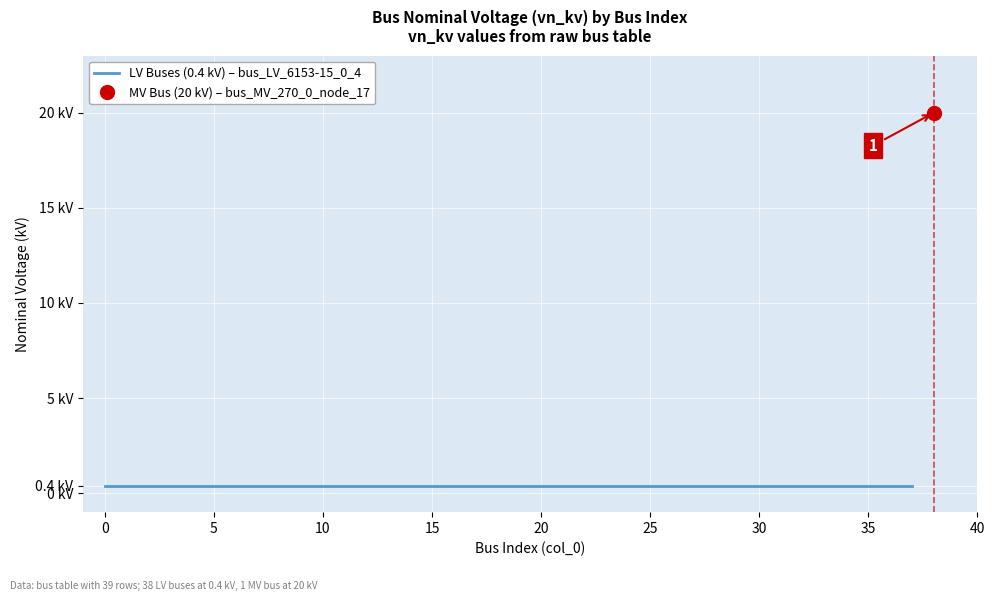

True or false: the data shows 0.3 at 14.

False